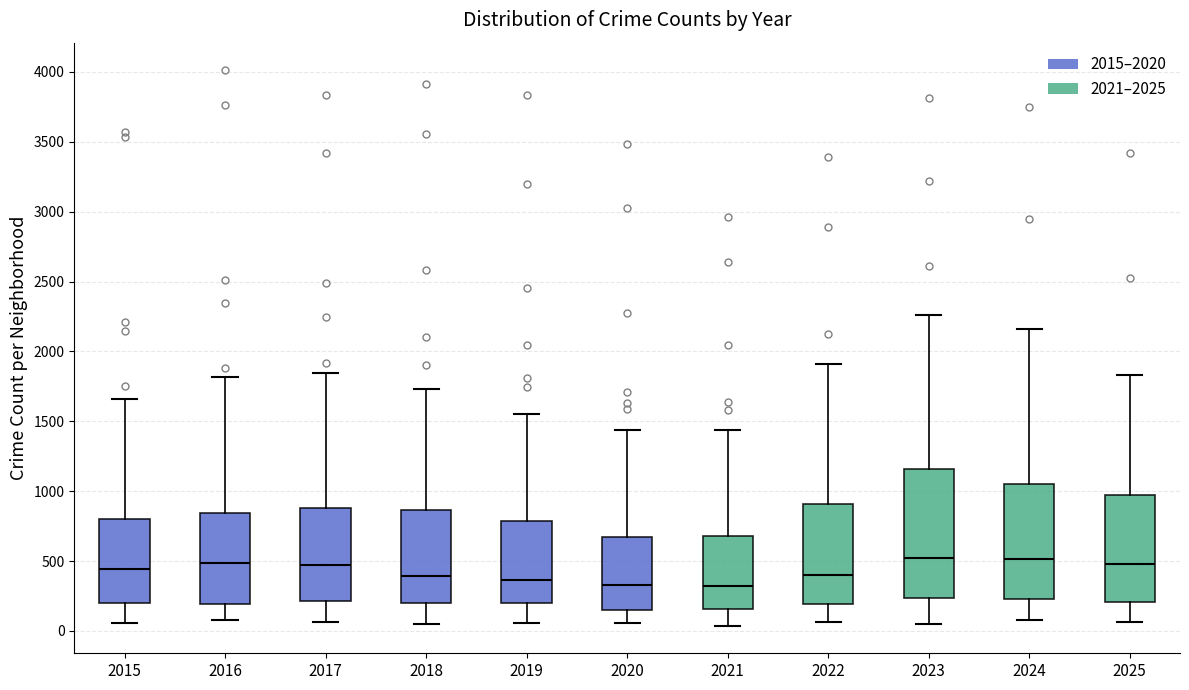

Which box is the tallest, from its lower edge to its upper edge?

2023